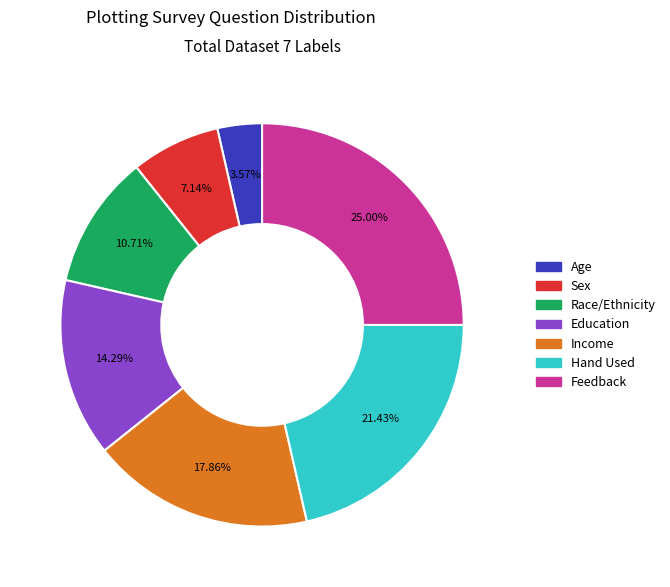

How many slices are in this pie chart?

7